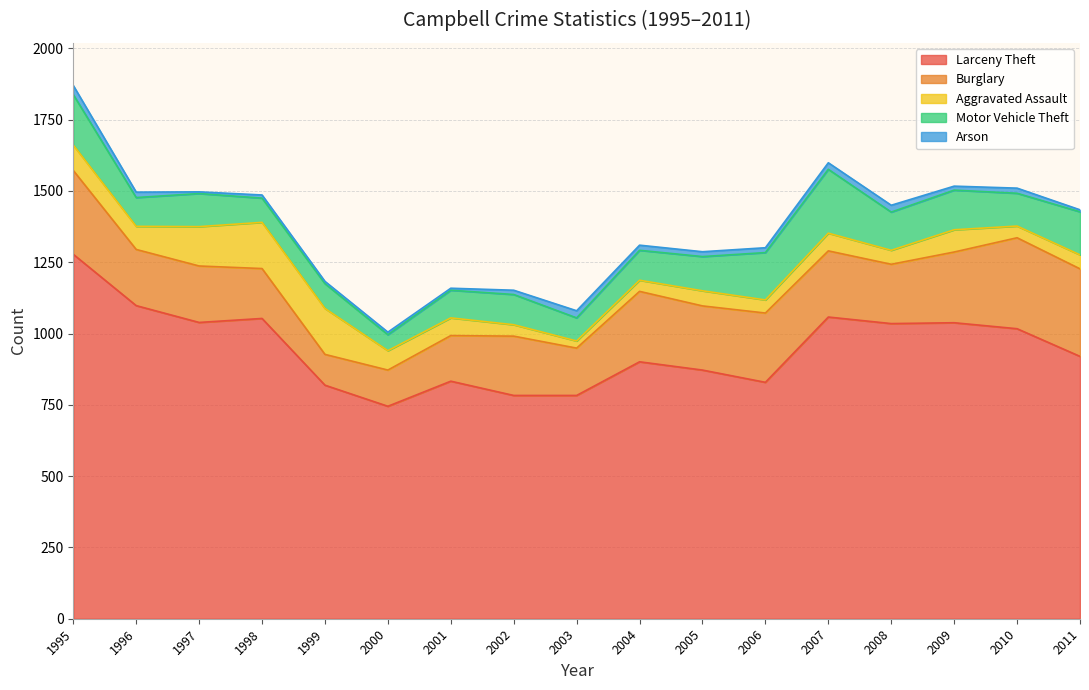

Between 2004 and 2009, which series saw the biggest shift?

Larceny Theft